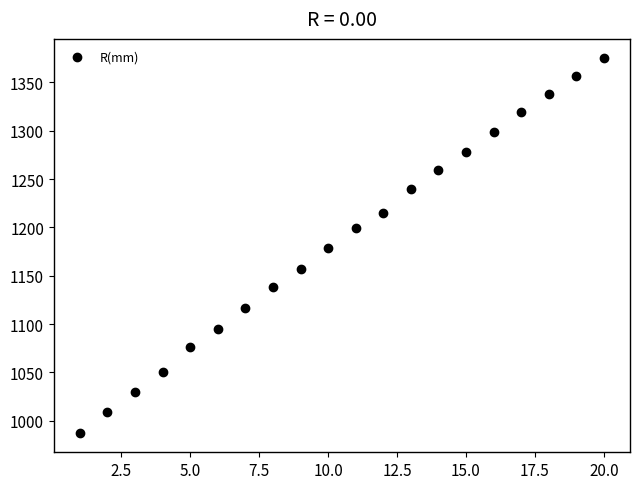

What is the range of X values (max minus min)?

19.0